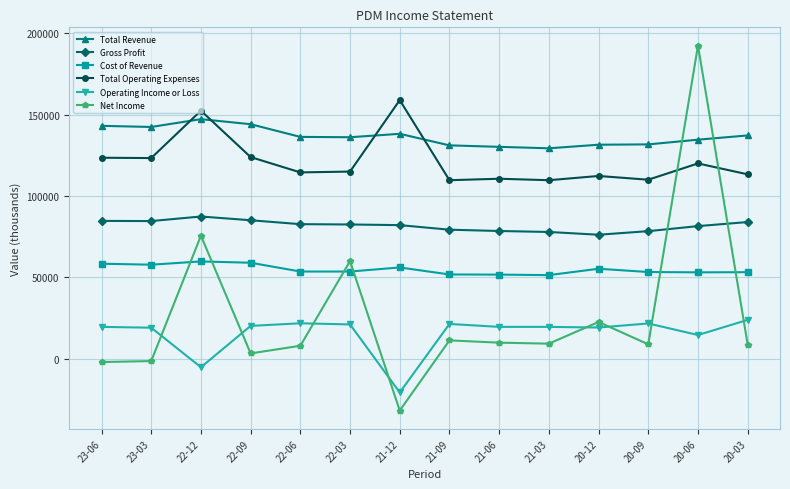

True or false: Gross Profit and Operating Income or Loss cross at least once.

False